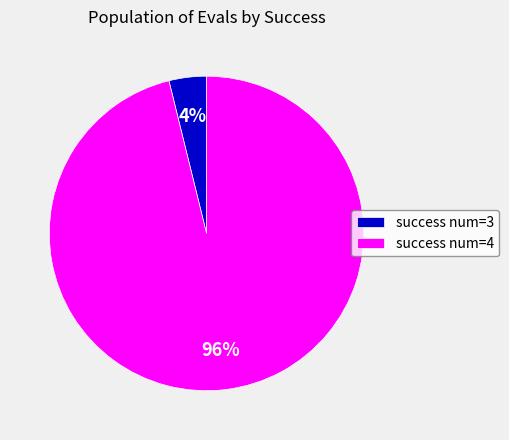

Between success num=4 and success num=3, which is larger?

success num=4